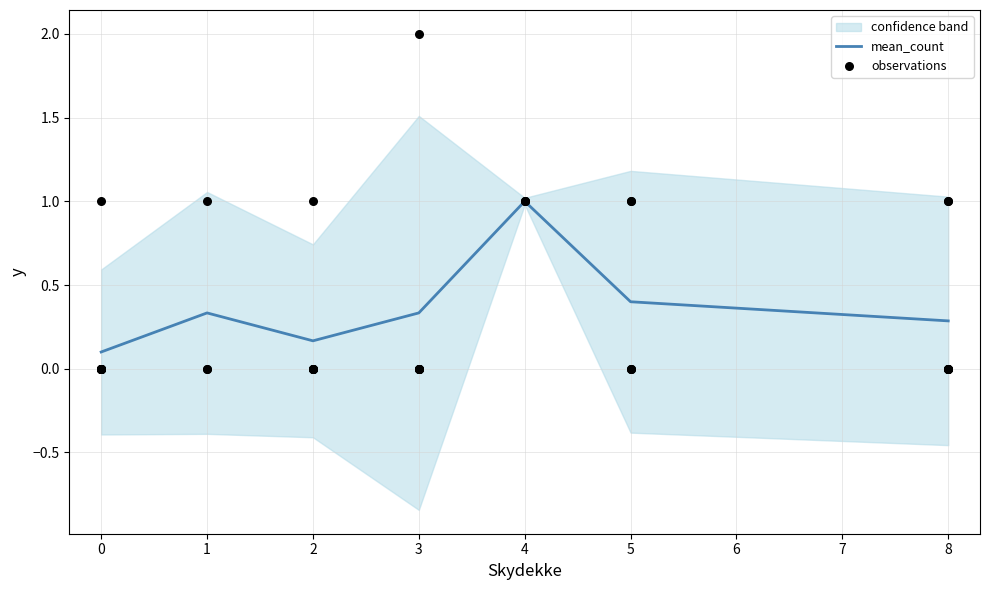

Is the value of upper at 1 greater than the value of mean_count at 0?

Yes